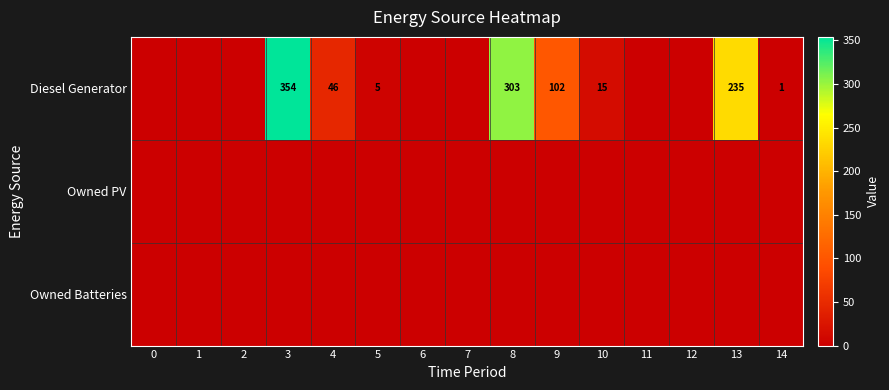

Between 6 and 3, which is larger?

3